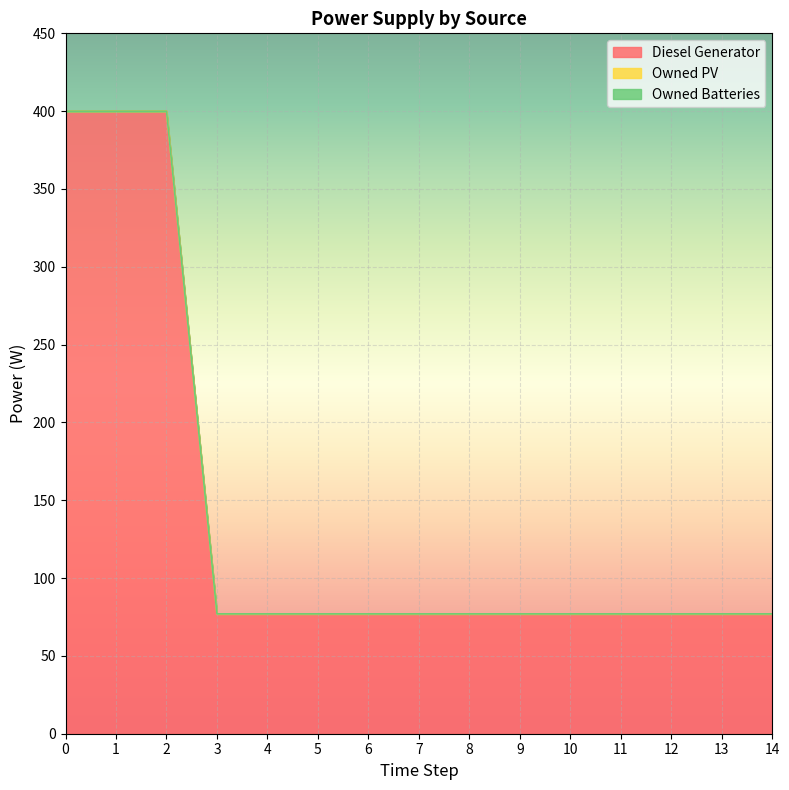

What is the total value across all series at 13?

77.0